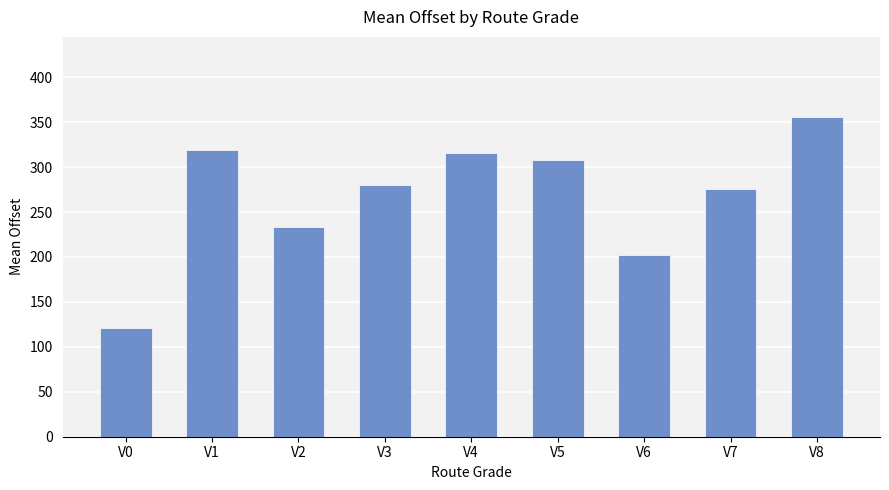

The value at V3 is 280.2. True or false?

True